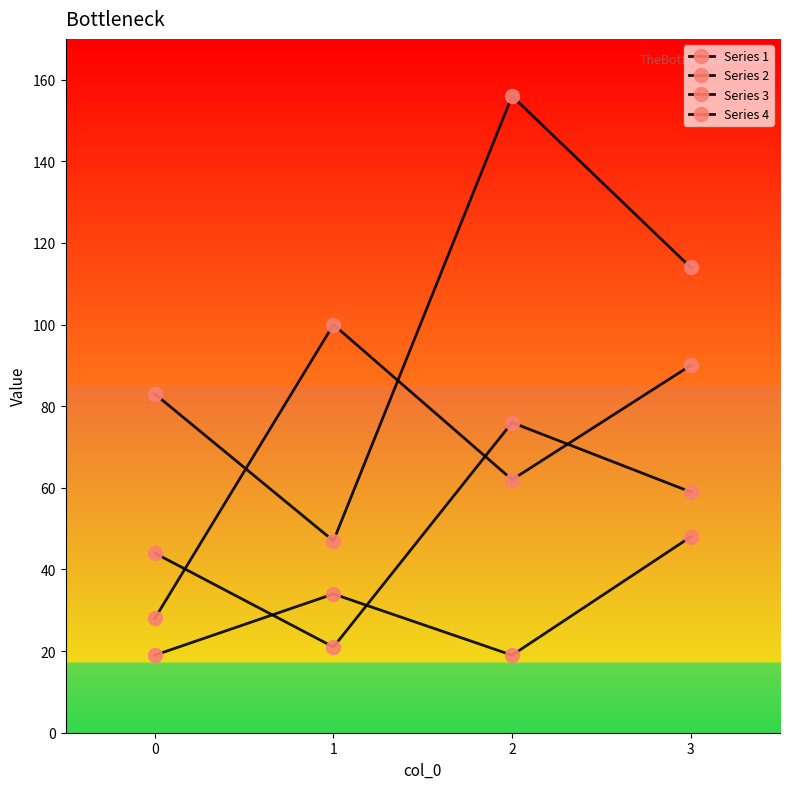

How many lines are shown in the chart?

4